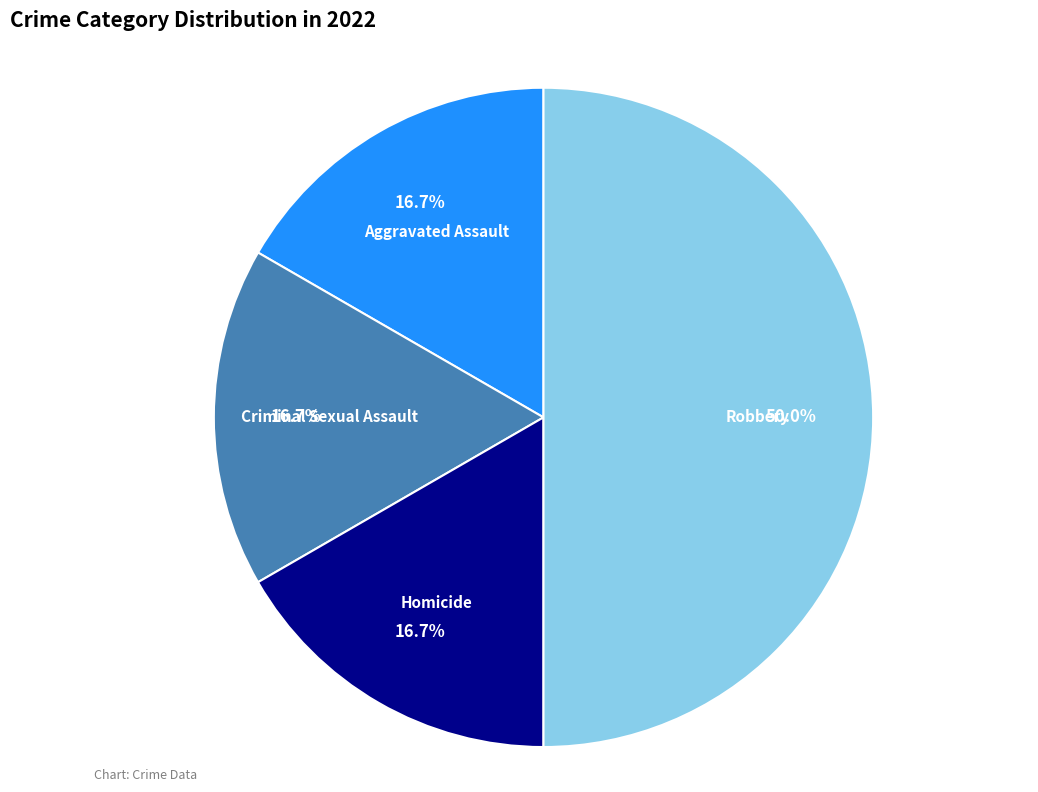

What portion of the pie excludes Aggravated Assault?

83.3%